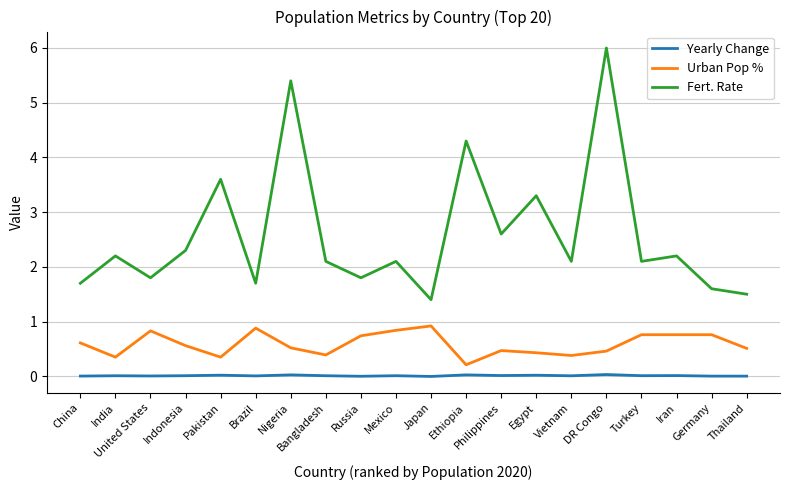

True or false: Yearly Change has a value of 0.0 at Indonesia.

True